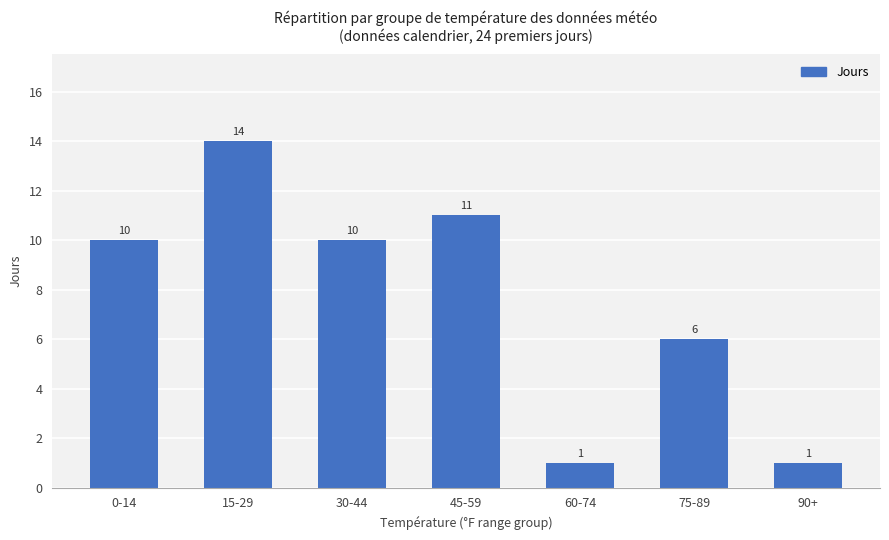

What is the difference between the maximum and minimum values?

13